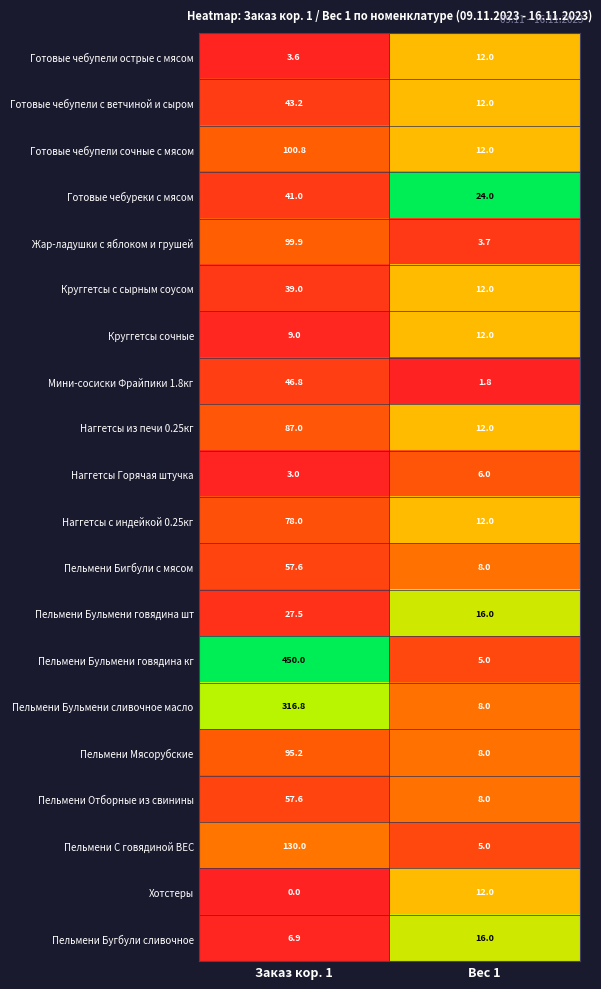

Is it true that Наггетсы с индейкой 0.25кг equals 78.0 at Заказ кор. 1?

True